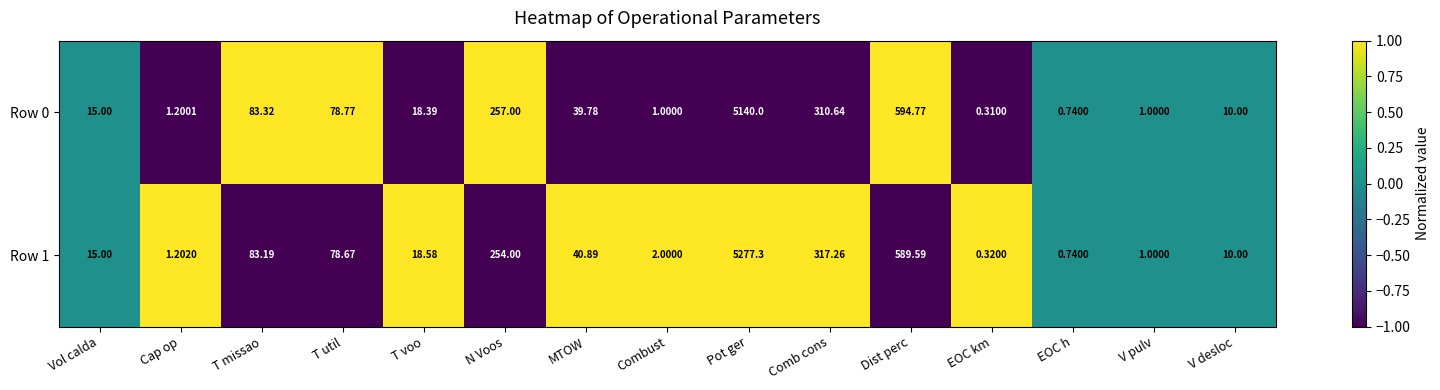

What is the greatest value displayed?

5277.3